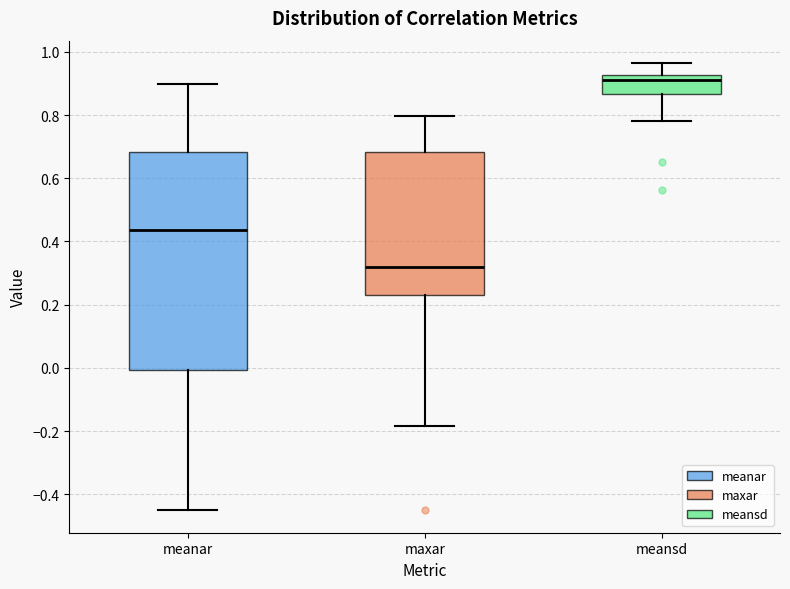

Where is the upper edge of the box for meansd on the y-axis? The values are not printed on the chart, so give them approximately, as read against the axis.

0.92